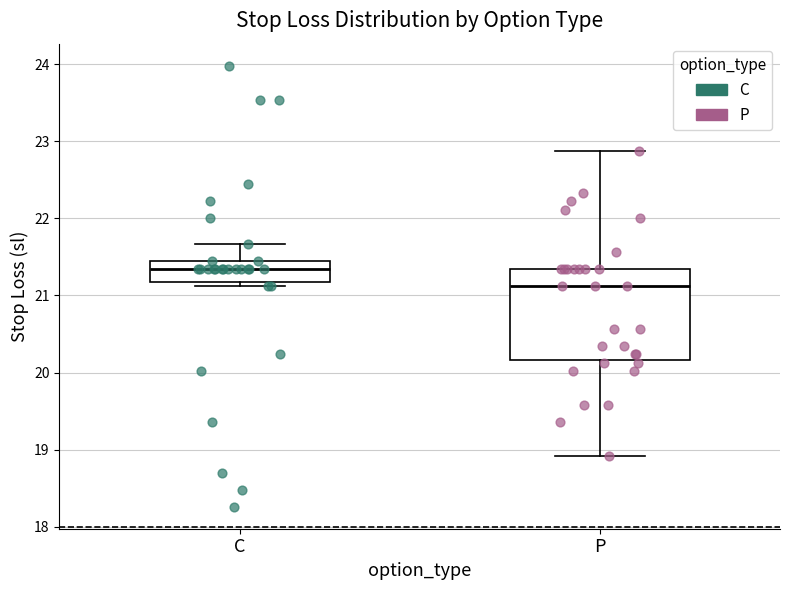

Which box is the tallest, from its lower edge to its upper edge?

P